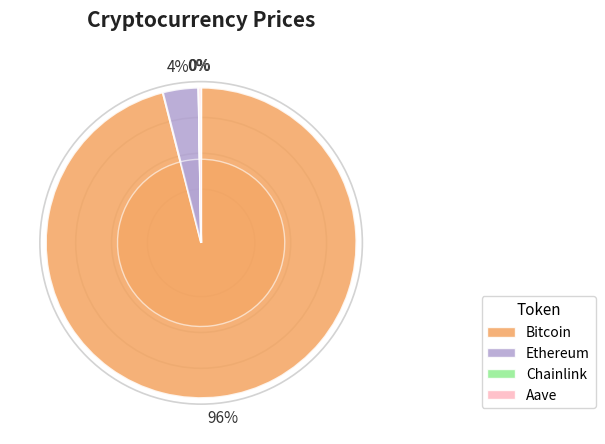

True or false: Aave accounts for 15% of the total.

False